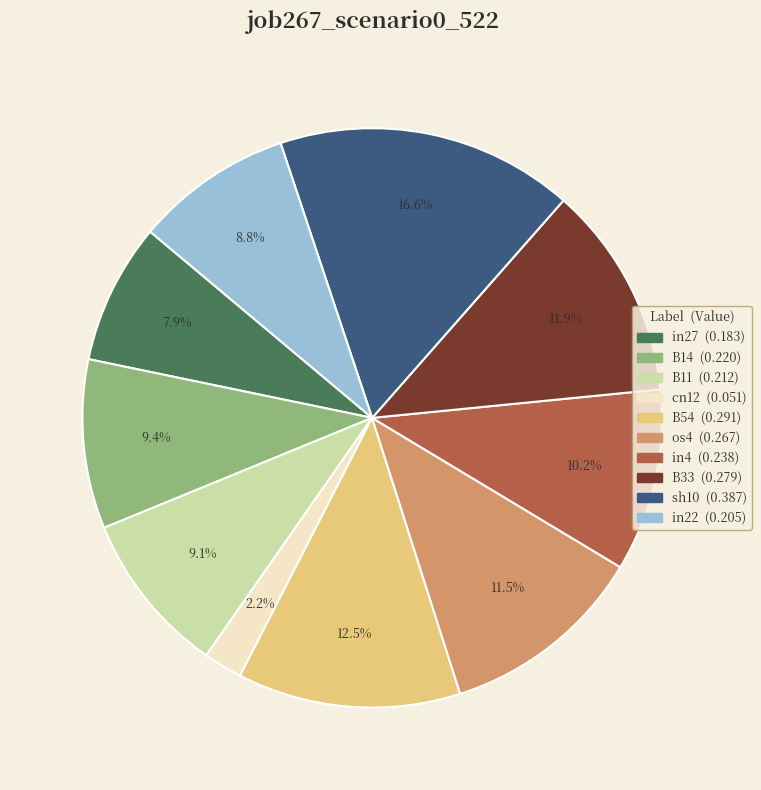

To the nearest percent, what is the average slice percentage?

10%